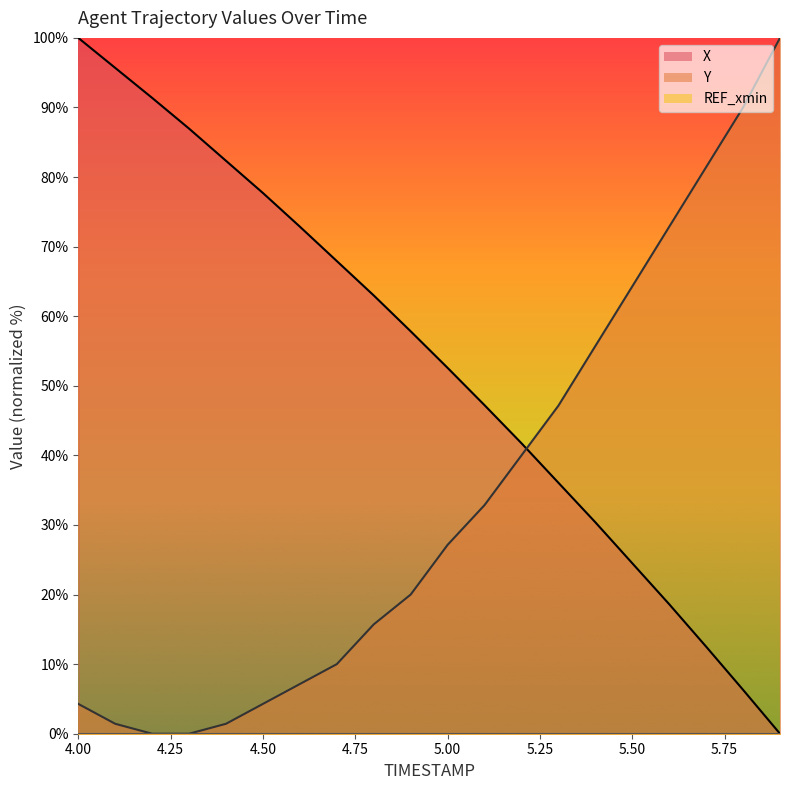

How many times do Y and X cross each other?

1